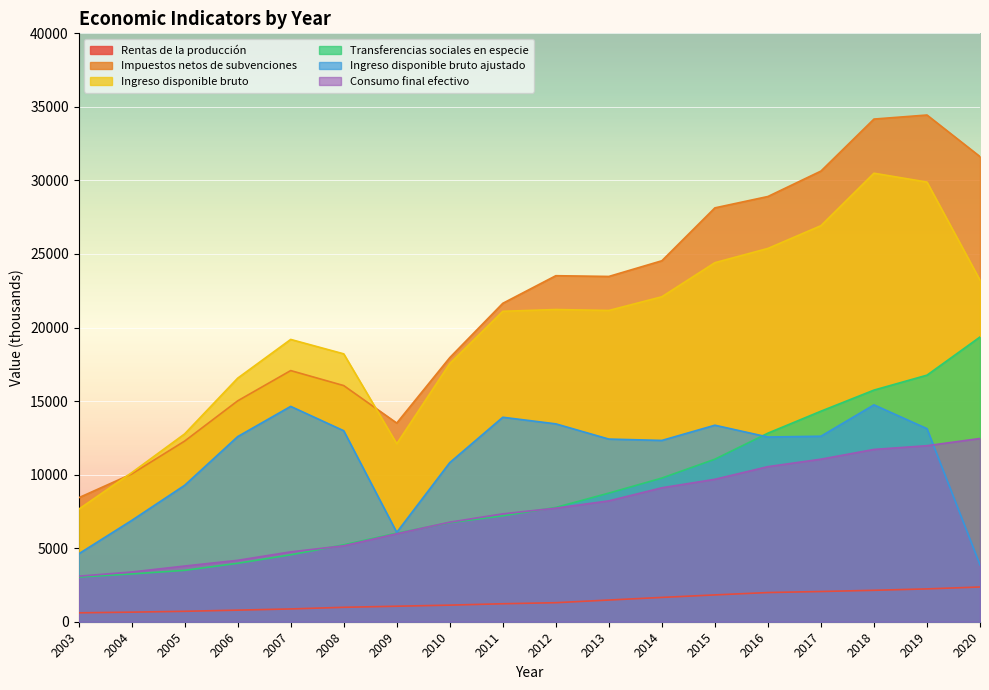

The Consumo final efectivo series shows 12457 at 2020. True or false?

True